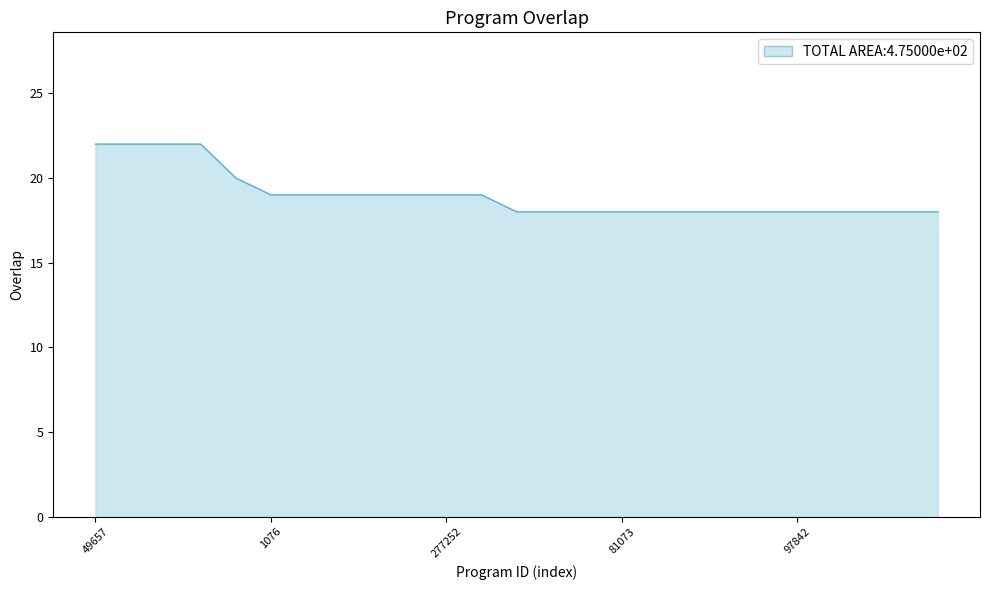

What is the average value?

19